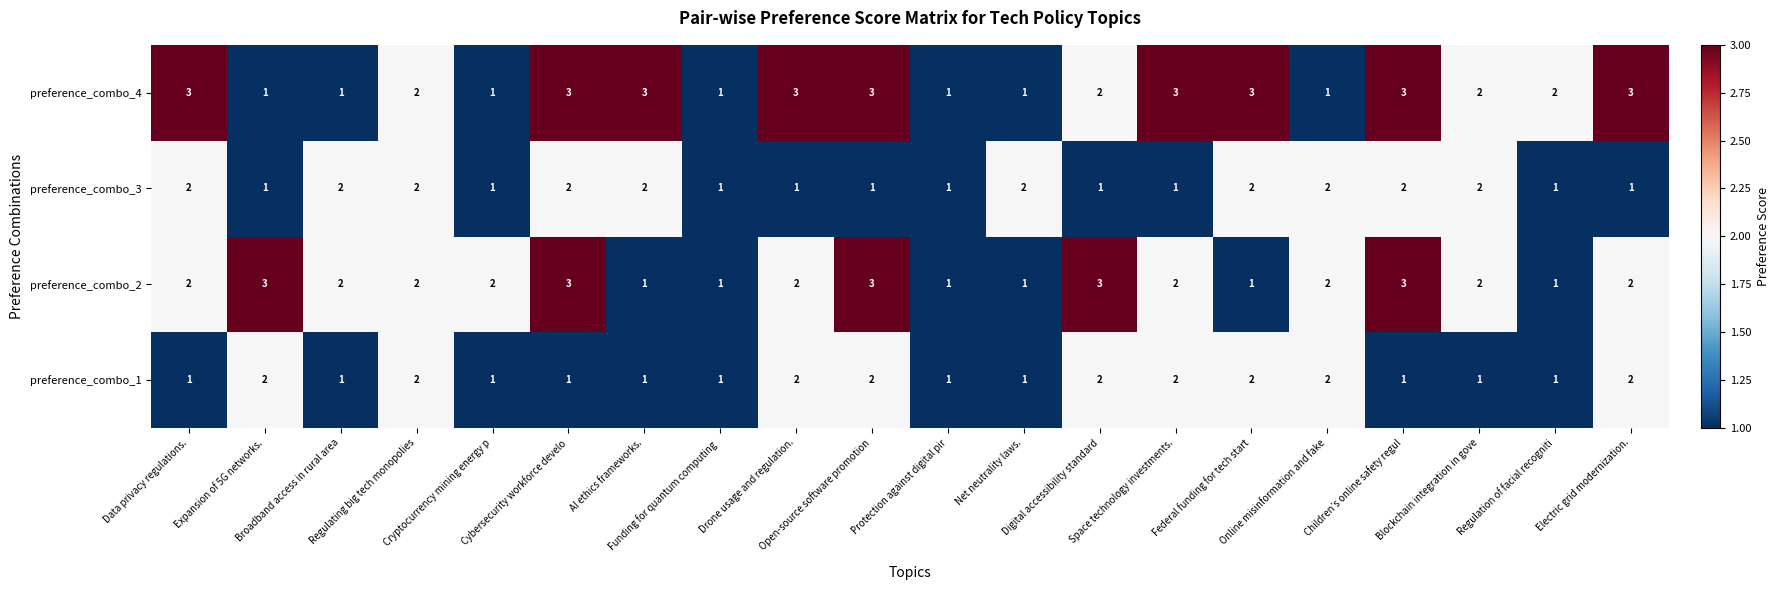

What is the sum of all preference_combo_3 values?

30